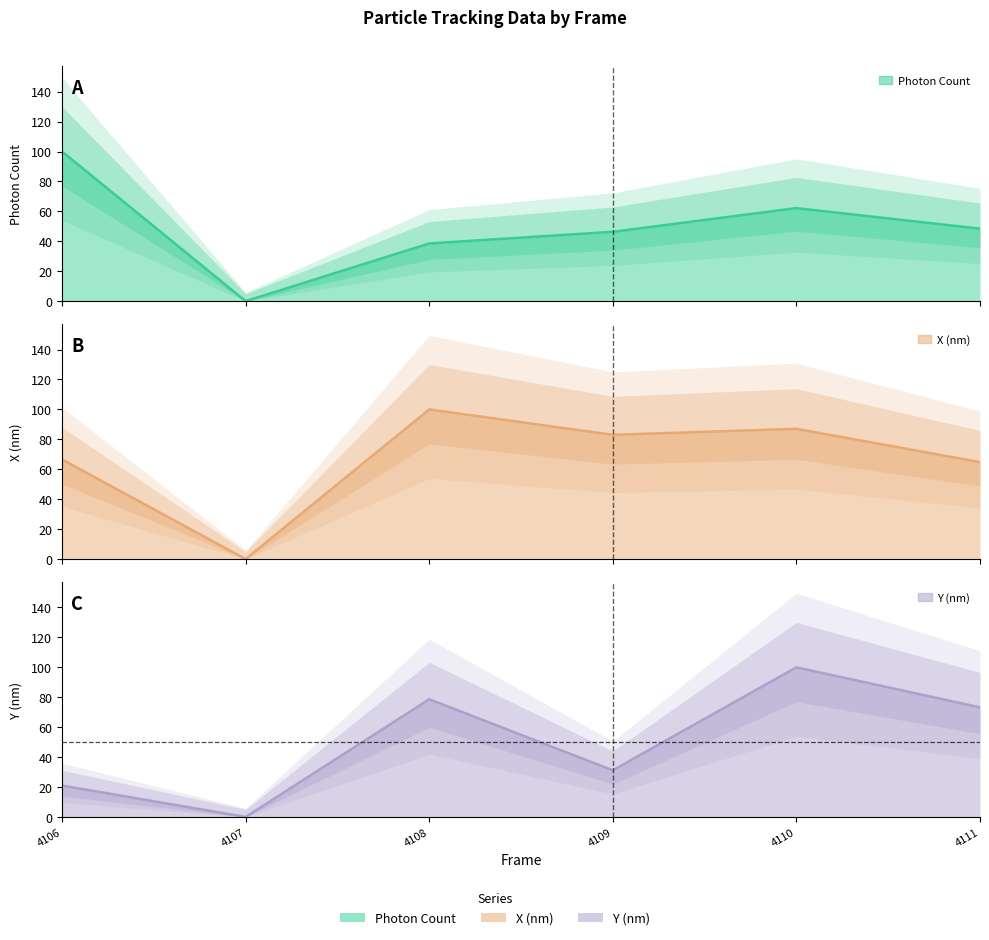

At 4108, list the series in order from largest to smallest.

X (nm), Y (nm), Photon Count